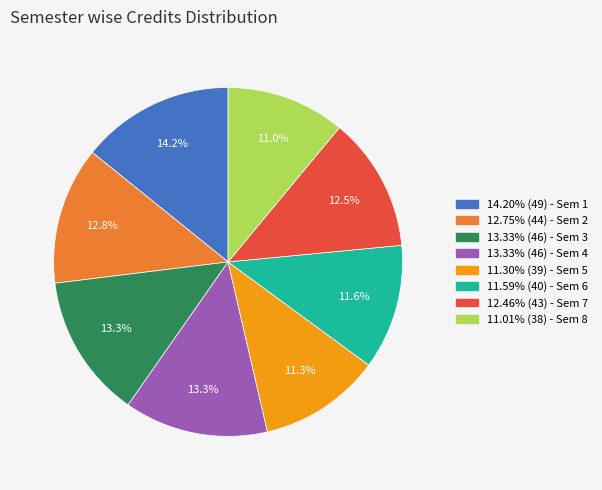

Approximately how many times larger is the value at 13.33% (46) - Sem 3 compared to 12.46% (43) - Sem 7?

1.1